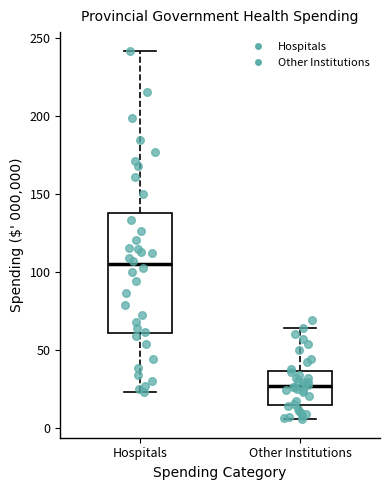

Which box's median line is the highest?

Hospitals